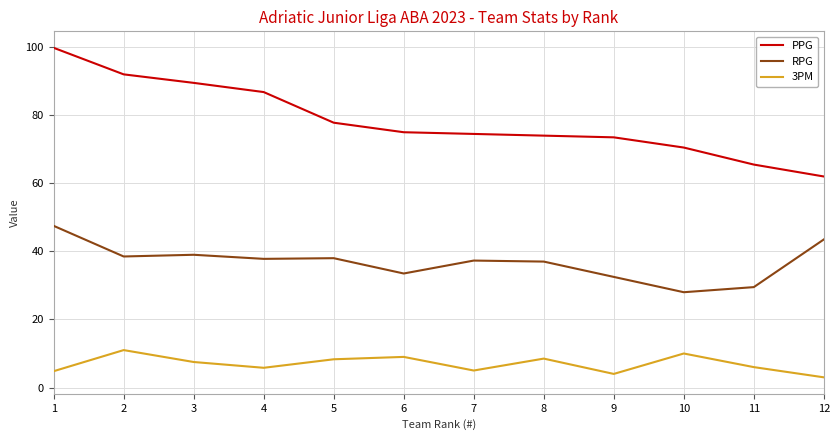

Where does the PPG series first go above 75?

1